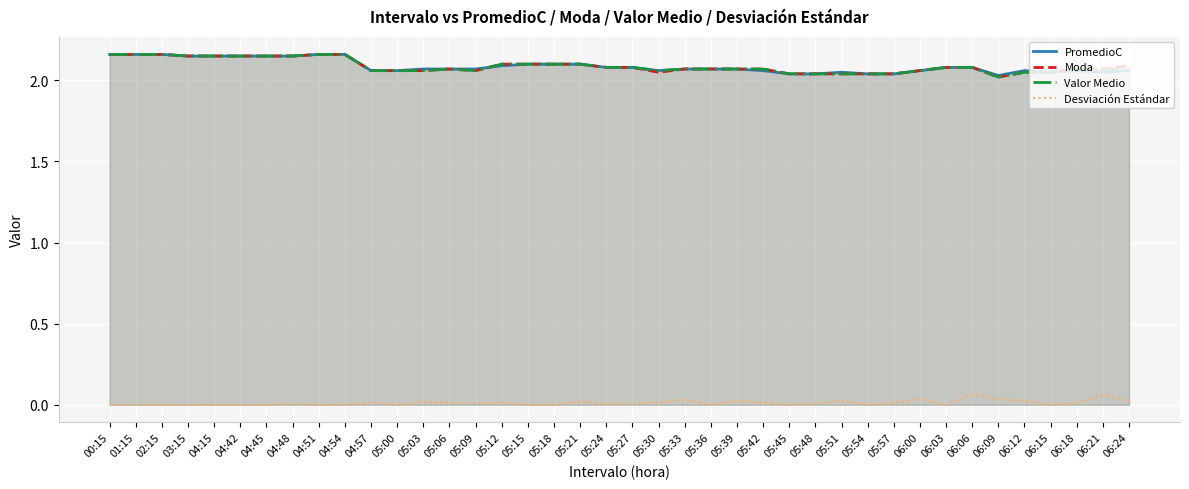

How many interior local valleys does the Valor Medio series have?

3